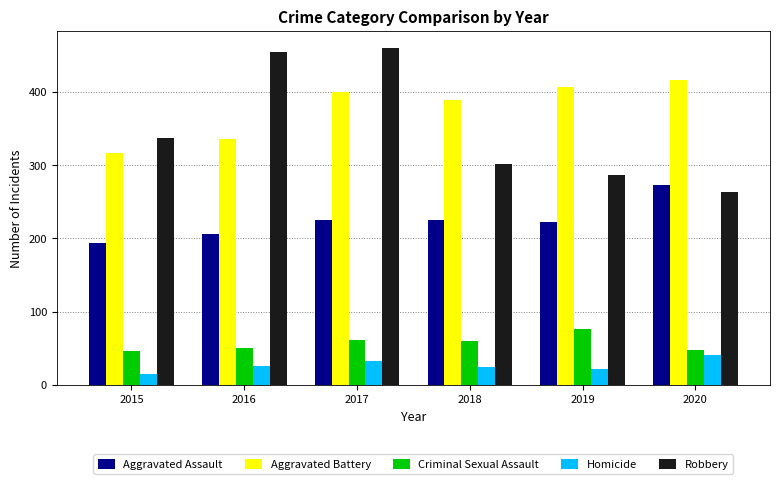

What is the sum of all Criminal Sexual Assault values?

343